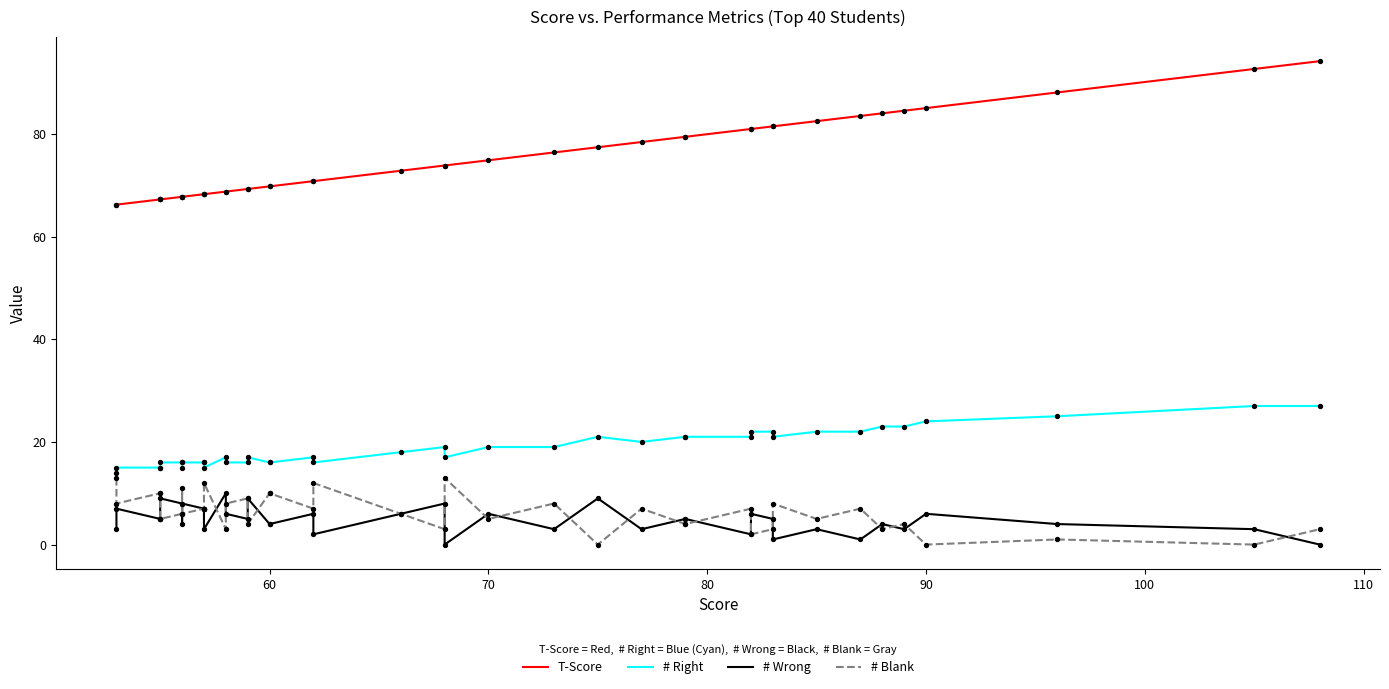

Which series contains the highest Y value?

T-Score